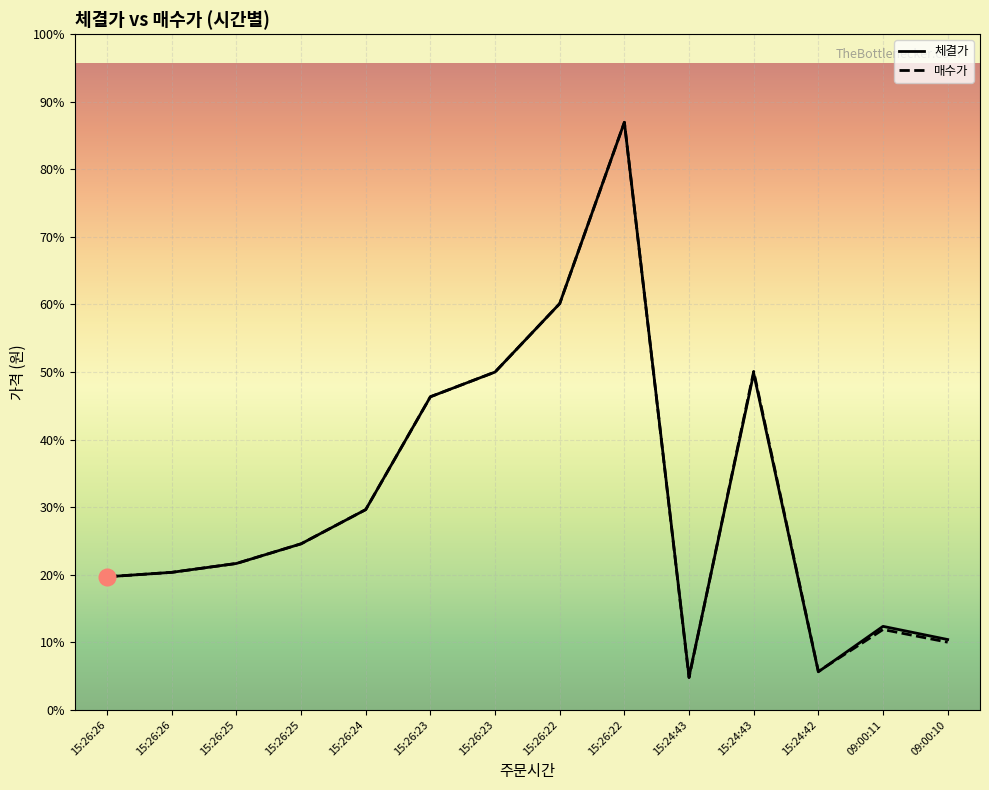

Reading left to right, what are all the values shown in this chart?

체결가: 15:26:26=10500	15:26:26=10850	15:26:25=11550	15:26:25=13100	15:26:24=15800	15:26:23=24700	15:26:23=26650	15:26:22=32050	15:26:22=46350	15:24:43=2615	15:24:43=26550	15:24:42=3005	09:00:11=6590	09:00:10=5550
매수가: 15:26:26=10500	15:26:26=10850	15:26:25=11550	15:26:25=13100	15:26:24=15800	15:26:23=24700	15:26:23=26650	15:26:22=32050	15:26:22=46350	15:24:43=2540	15:24:43=26700	15:24:42=3040	09:00:11=6340	09:00:10=5340